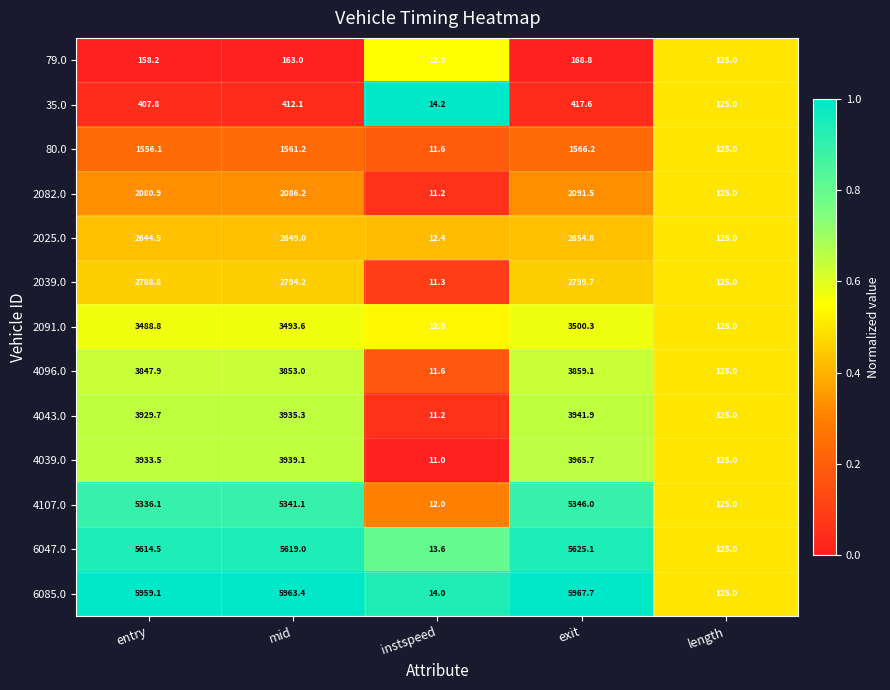

Rank the series by their maximum value, from highest to lowest.

6085.0, 6047.0, 4107.0, 4039.0, 4043.0, 4096.0, 2091.0, 2039.0, 2025.0, 2082.0, 80.0, 35.0, 79.0